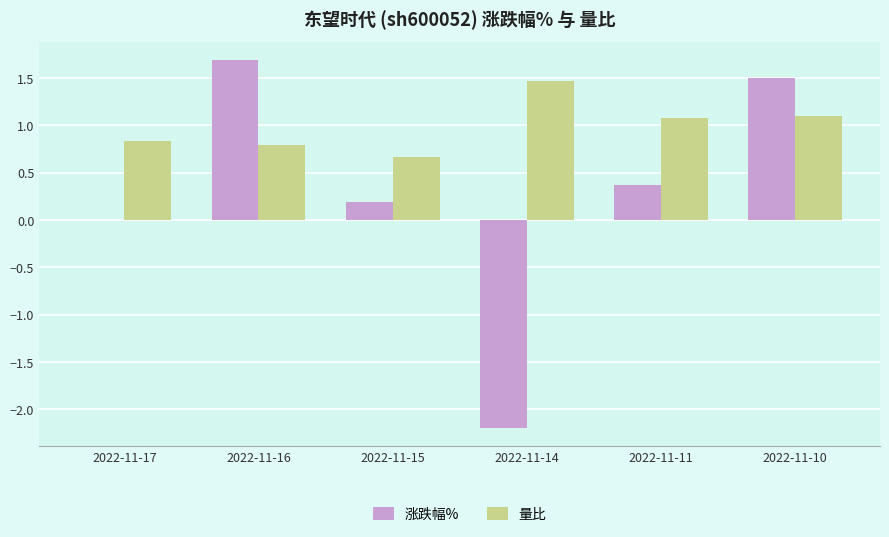

What is the greatest value displayed?

1.7